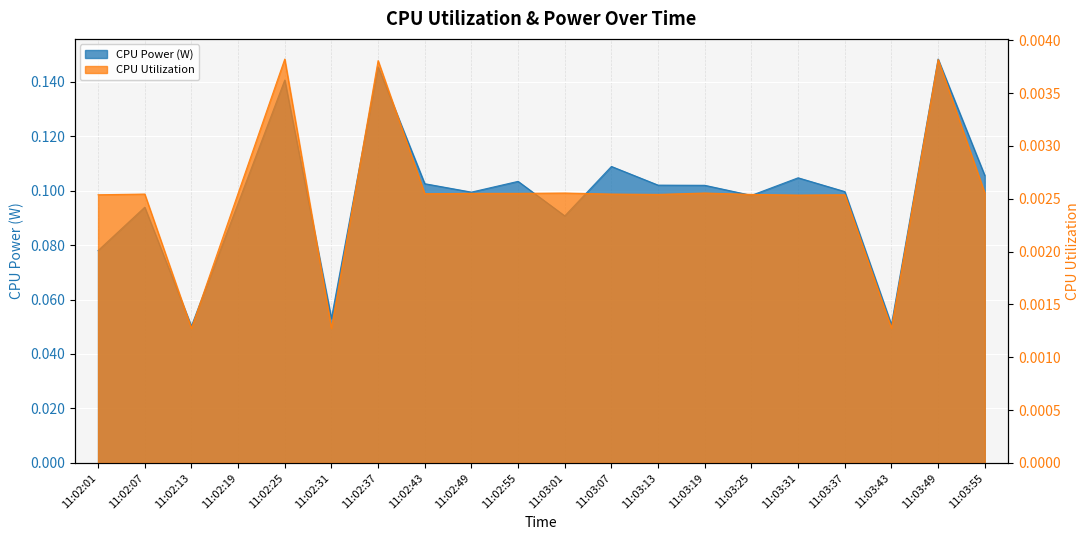

What value does the CPU Power series have at 11:02:49?

0.1